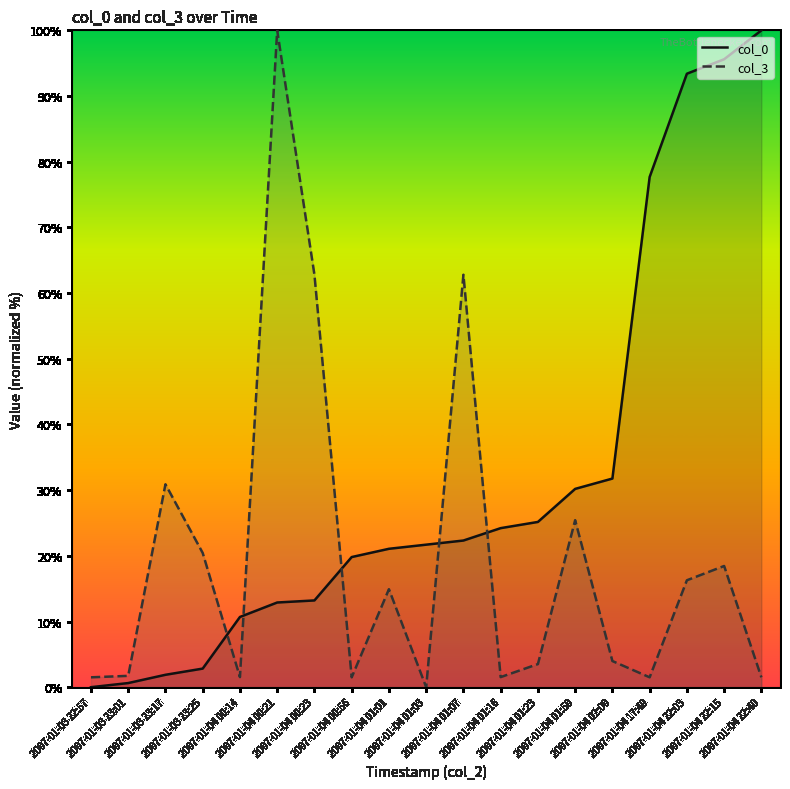

What is the label of the 10th point from the left?

2007-01-04 01:03